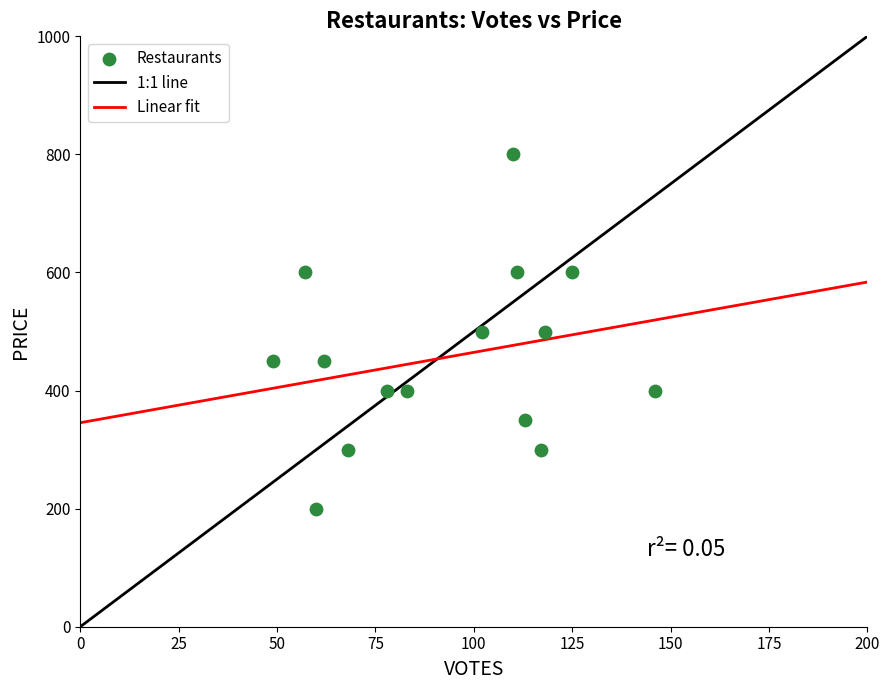

What is the range of Y values (max minus min)?

600